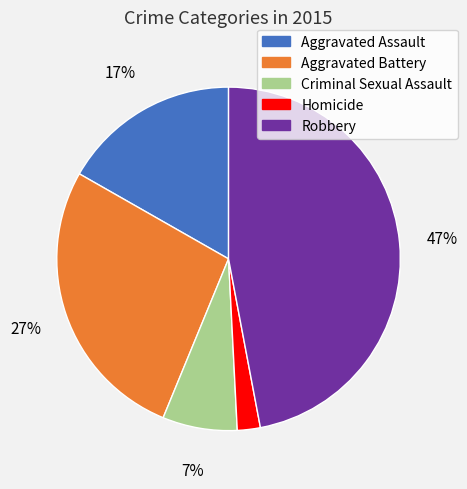

To the nearest percent, what portion does Homicide represent?

2%